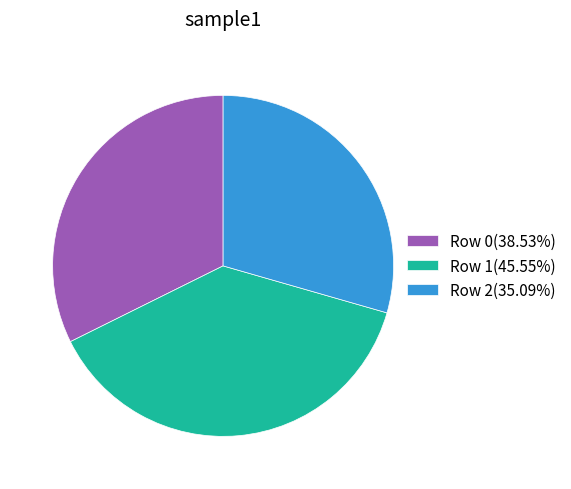

Is the sum of Row 0 and Row 2 greater than half?

Yes